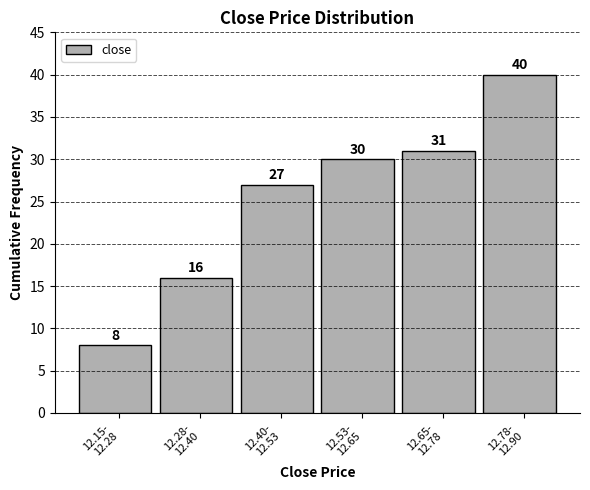

Reading left to right, what are all the values shown in this chart?

8	16	27	30	31	40